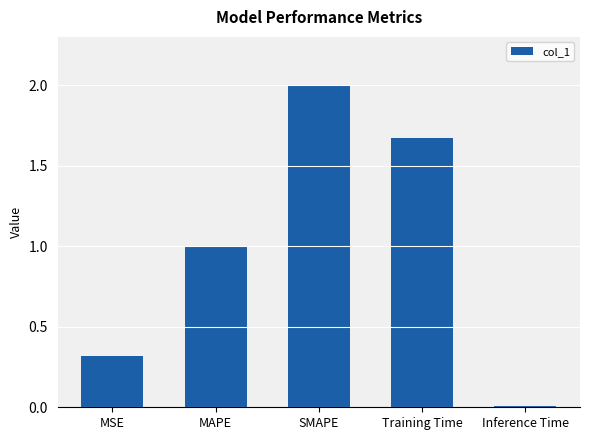

What is the label of the 2nd bar from the right?

Training Time